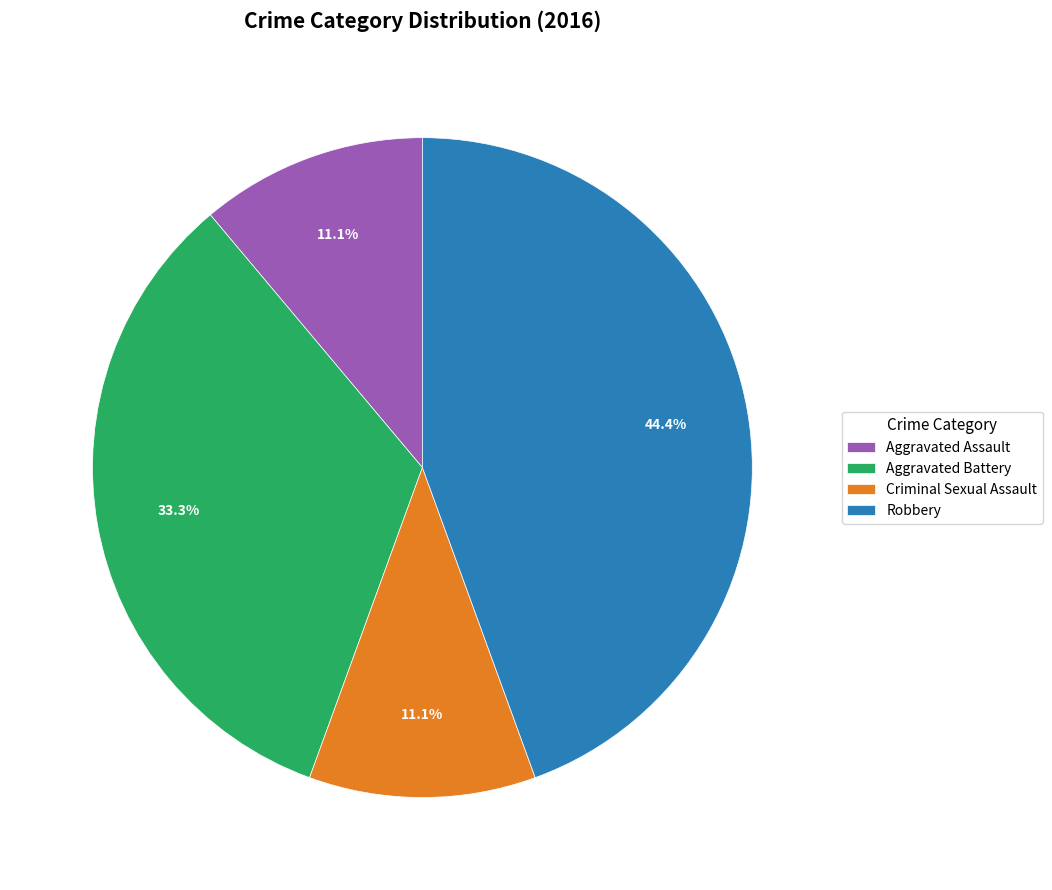

Approximately how many times larger is the value at Aggravated Battery compared to Aggravated Assault?

3.0